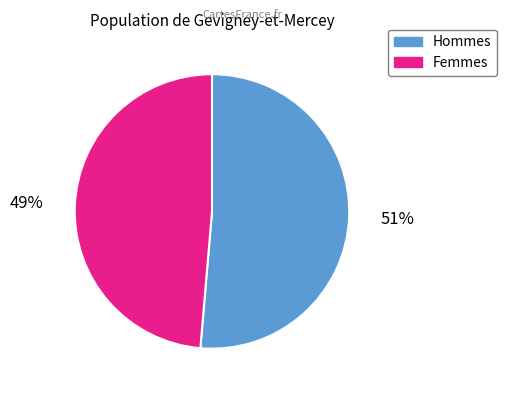

Does any single category account for the majority?

Yes